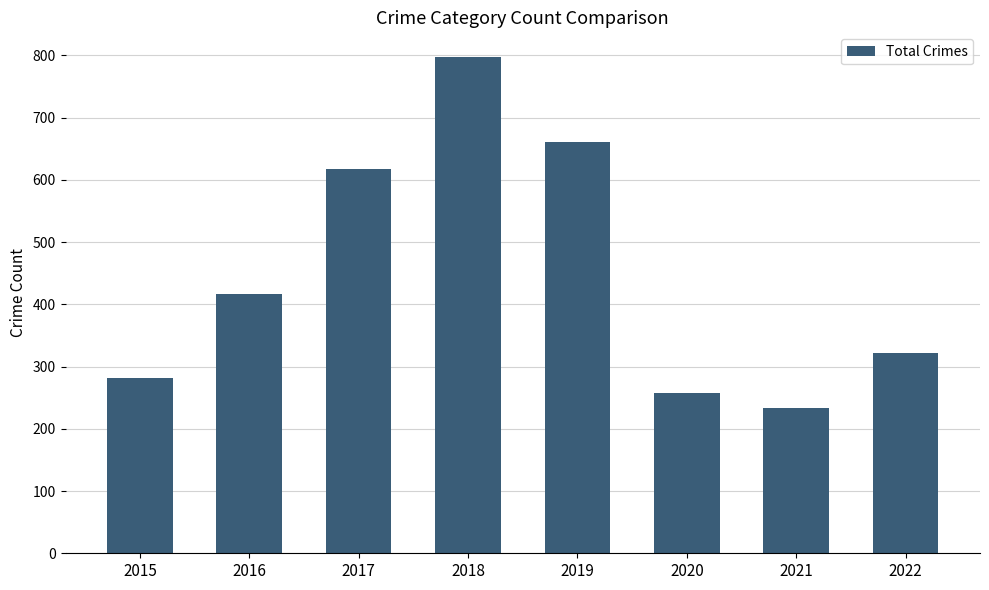

What is the difference between the second highest and second lowest values?

403